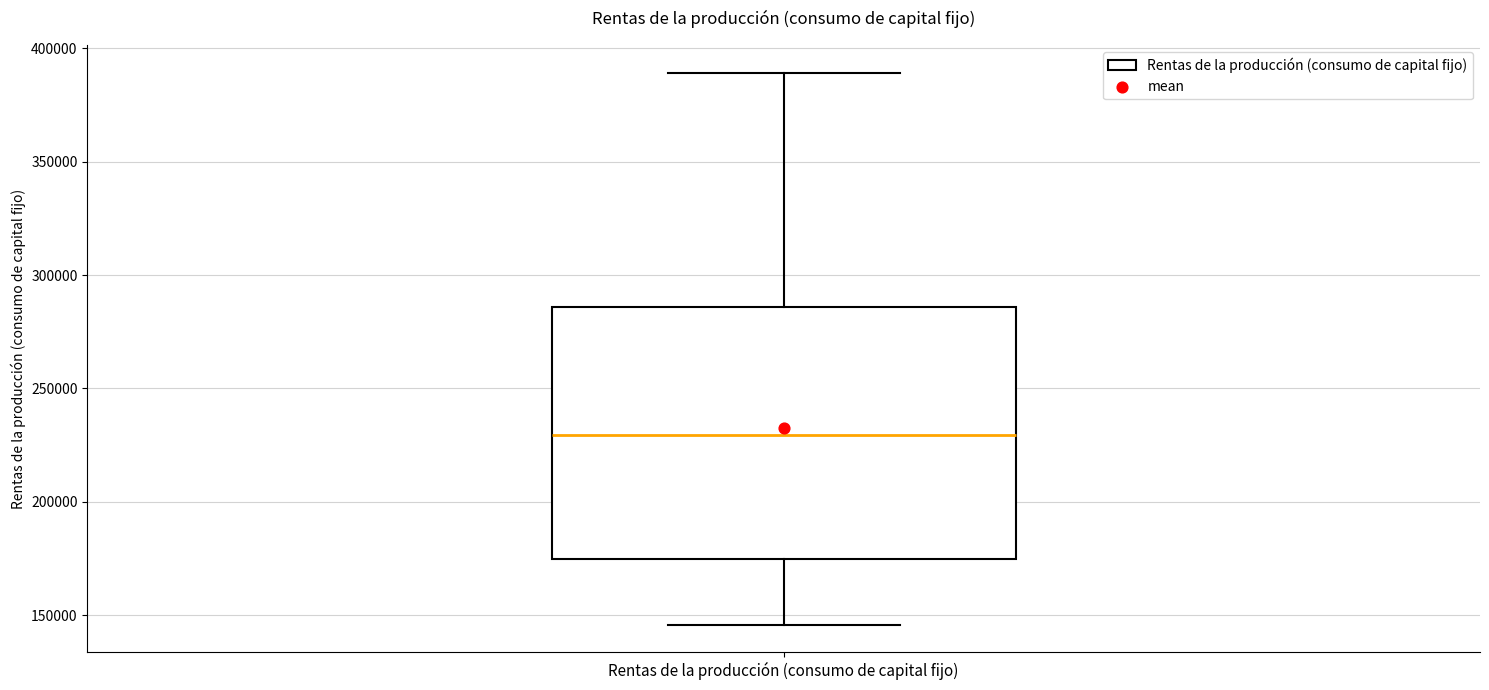

Transcribe this box plot: give where the median line is, the range the box spans, and where the two whiskers end, as read against the y-axis. The values are not printed on the chart, so give them approximately, as read against the axis.

median 230000, box 175000 to 285000, whiskers 145000 to 390000